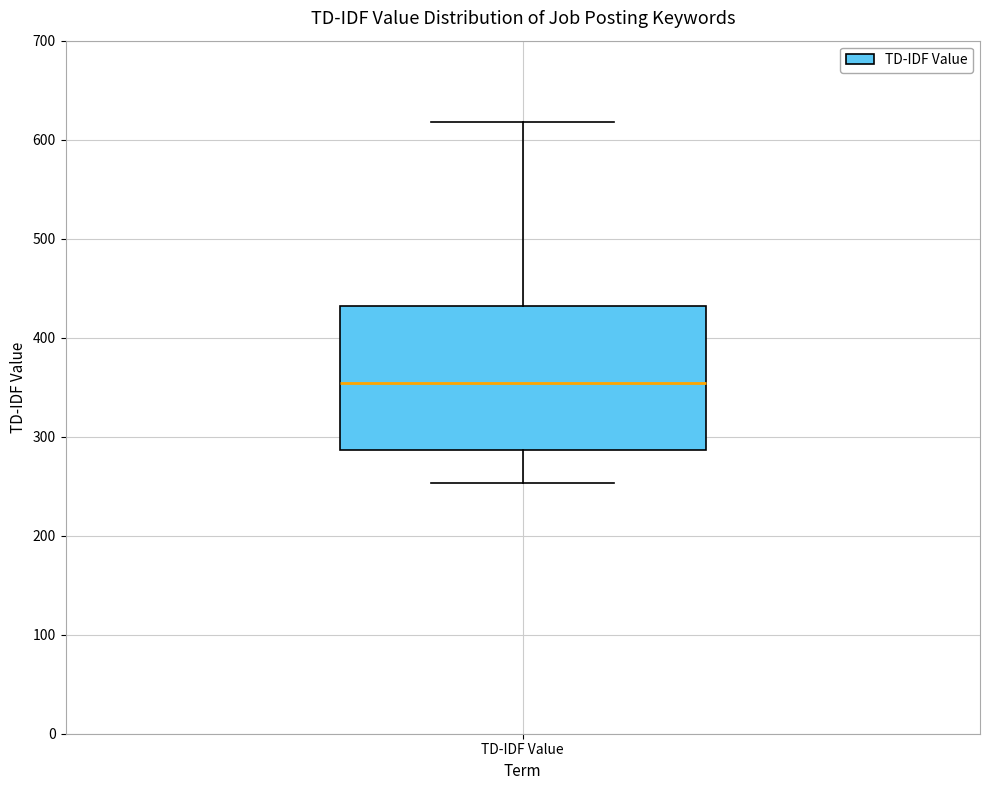

Transcribe this box plot: give where the median line is, the range the box spans, and where the two whiskers end, as read against the y-axis. The values are not printed on the chart, so give them approximately, as read against the axis.

median 350, box 290 to 430, whiskers 250 to 620